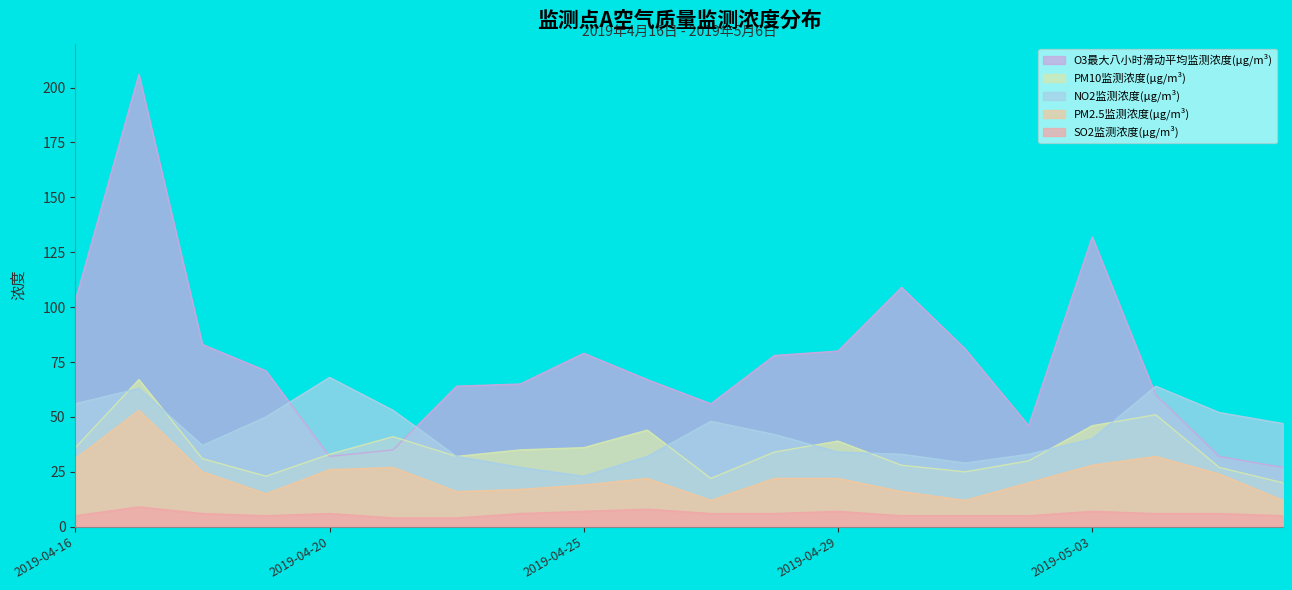

Is the value of NO2监测浓度(μg/m³) at 2019-05-05 greater than the value of PM2.5监测浓度(μg/m³) at 2019-04-21?

Yes